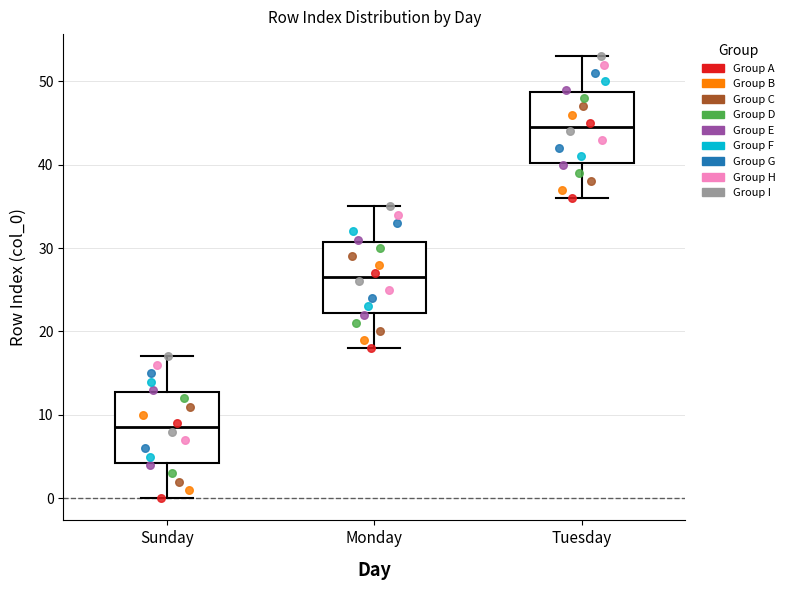

Reading left to right, read every box against the y-axis: the position of its median line, the range the box covers, and the ends of its whiskers. The values are not printed on the chart, so give them approximately, as read against the axis.

Sunday: median 9, box 4 to 13, whiskers 0 to 17
Monday: median 27, box 22 to 31, whiskers 18 to 35
Tuesday: median 45, box 40 to 49, whiskers 36 to 53